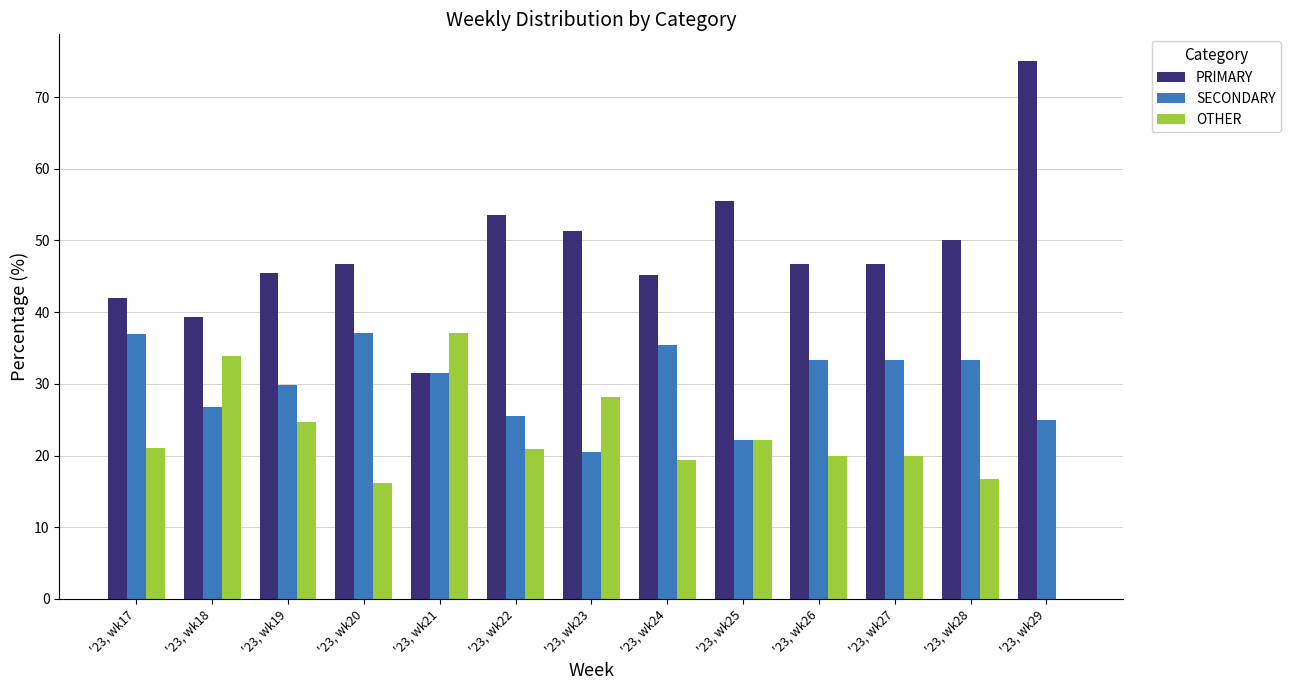

What are all the series names shown in the legend?

PRIMARY, SECONDARY, OTHER